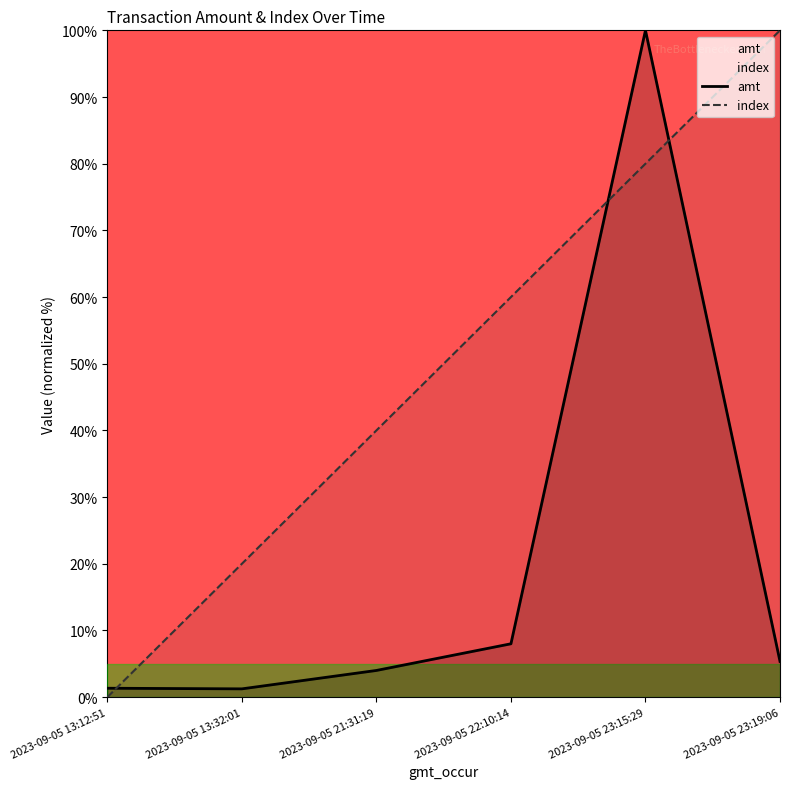

How many lines are shown in the chart?

2